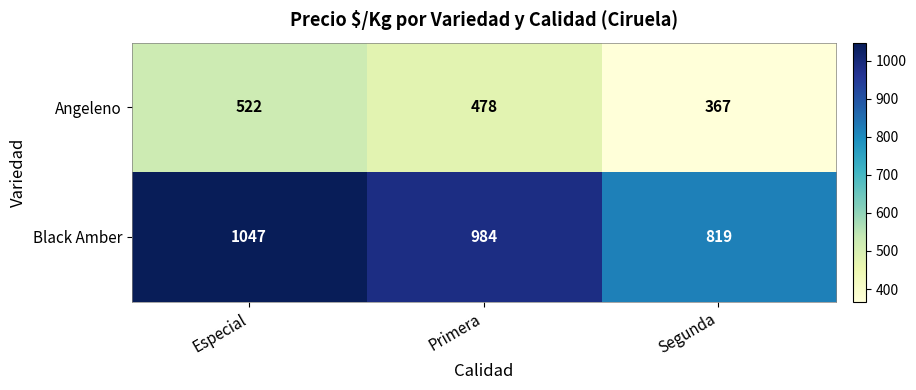

How many data points in Angeleno are less than 478?

1